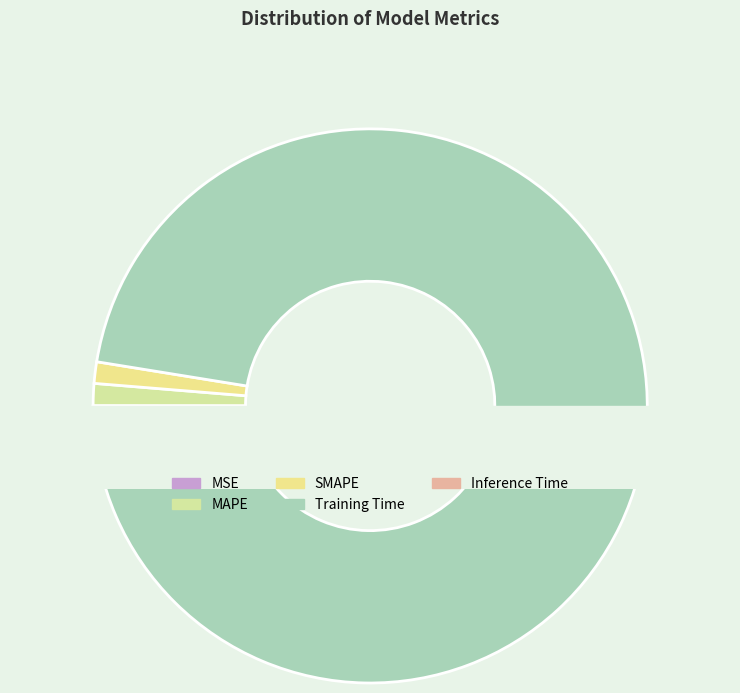

Is there any slice that represents more than half of the pie?

Yes